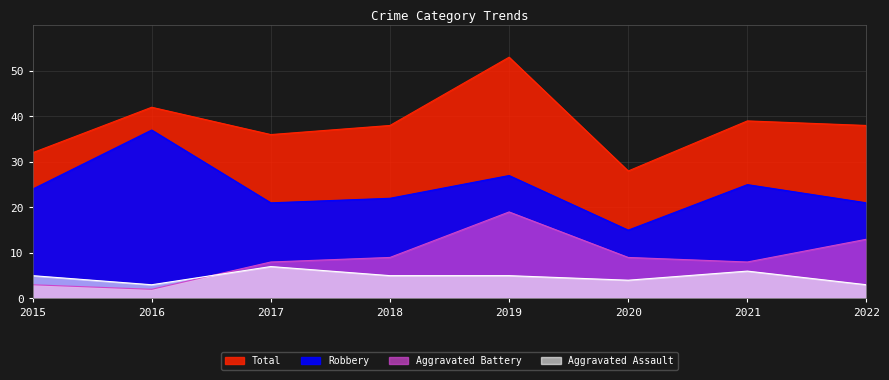

In Total, how many points are higher than both neighbors (excluding endpoints)?

3